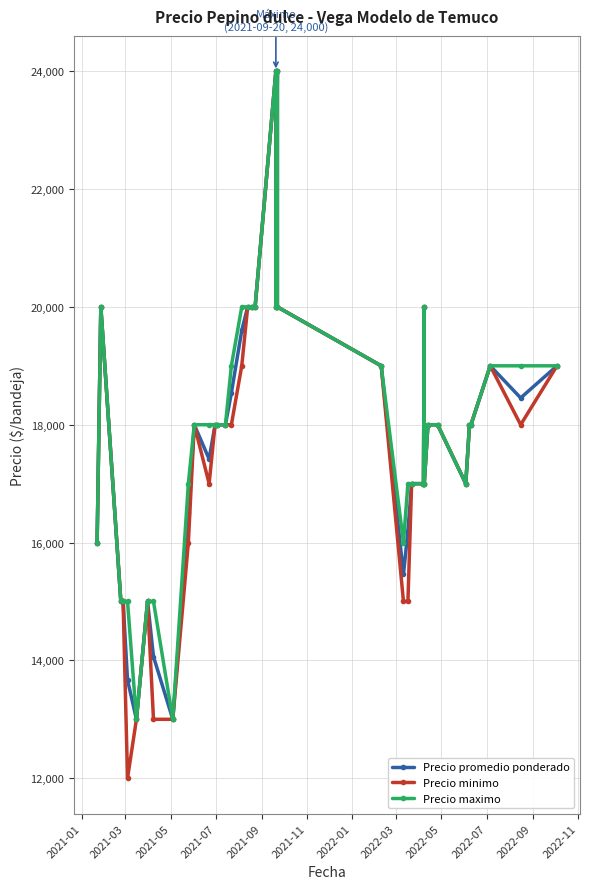

Rank the series by their maximum value, from highest to lowest.

Precio promedio ponderado, Precio minimo, Precio maximo